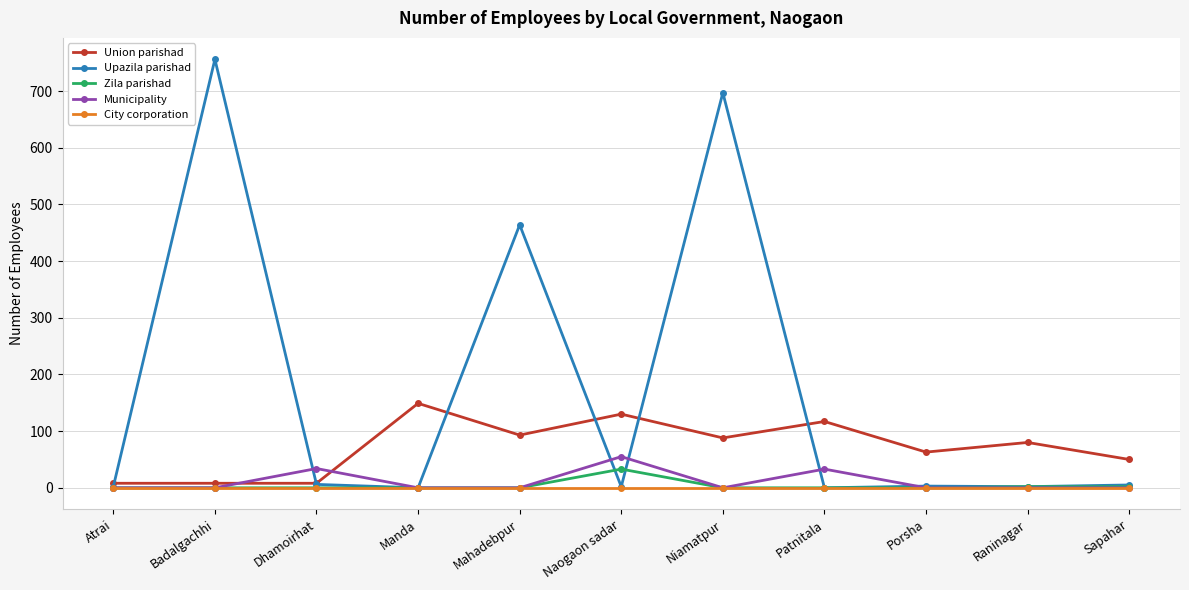

The Zila parishad series shows 0 at Patnitala. True or false?

True